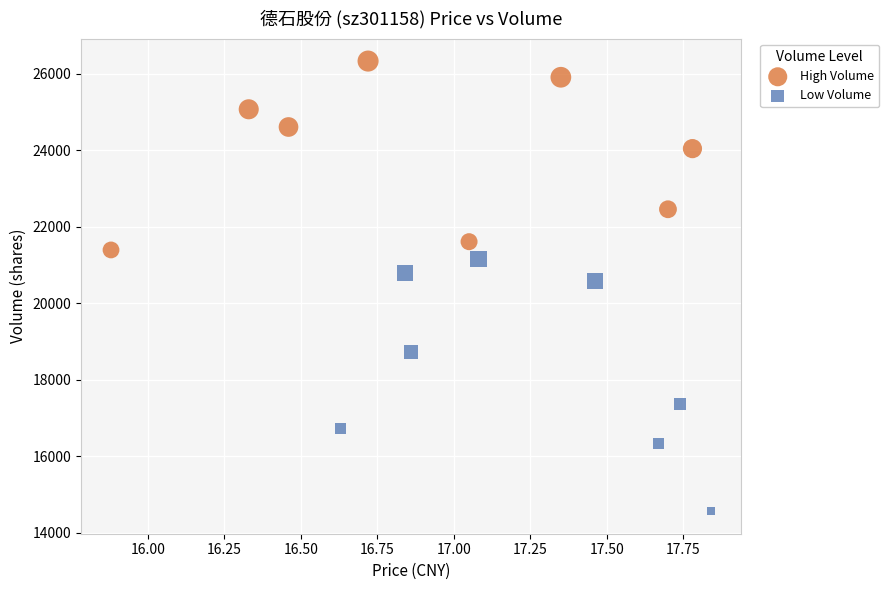

Which series reaches the minimum Y coordinate?

Low Volume